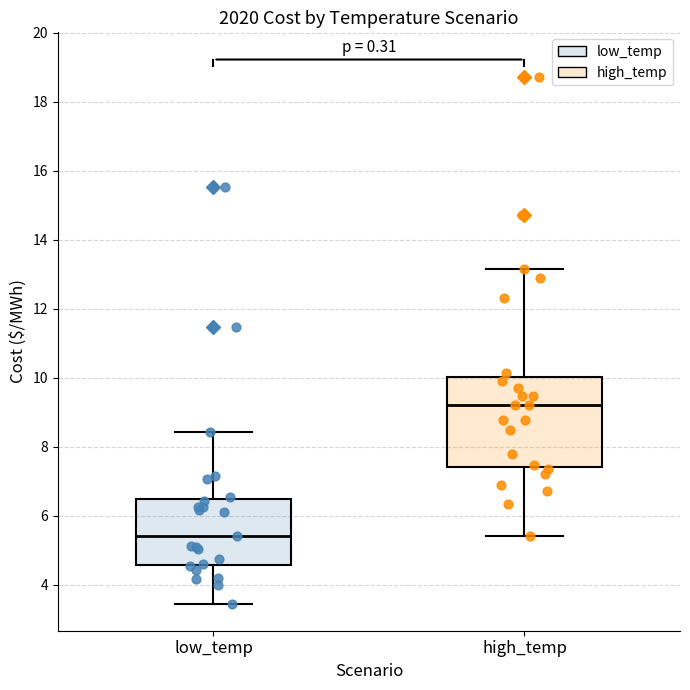

Which box is the tallest, from its lower edge to its upper edge?

high_temp